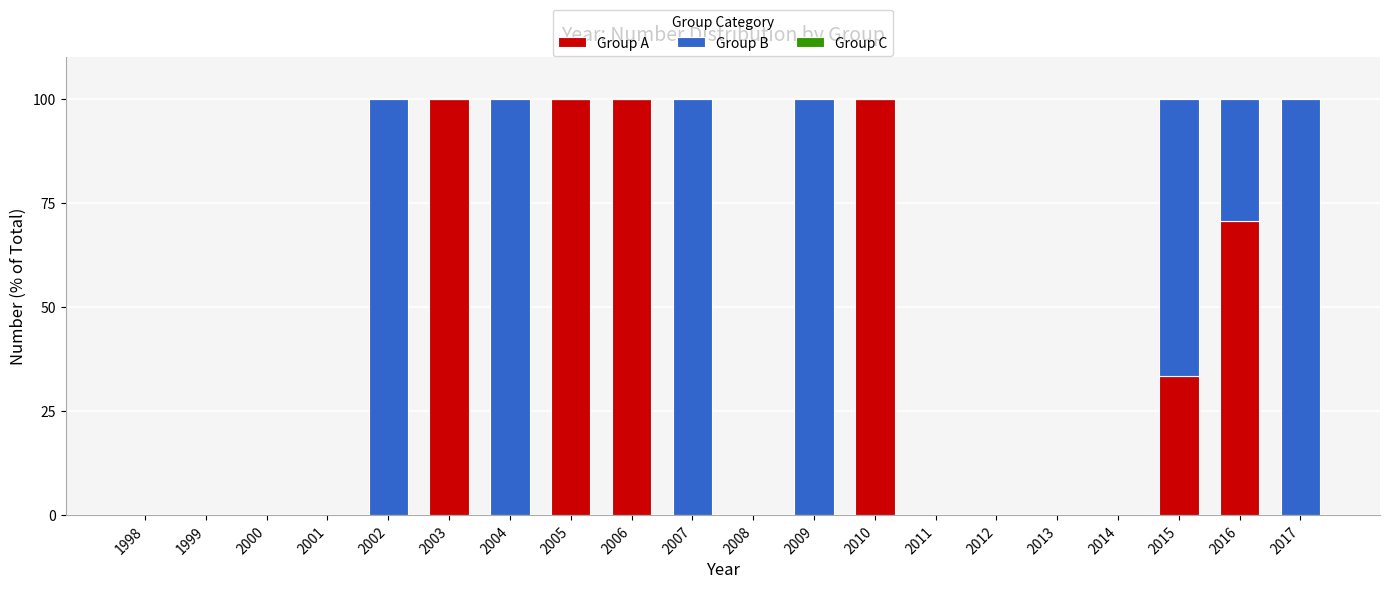

What is the total value across all series at 2004?

100.0